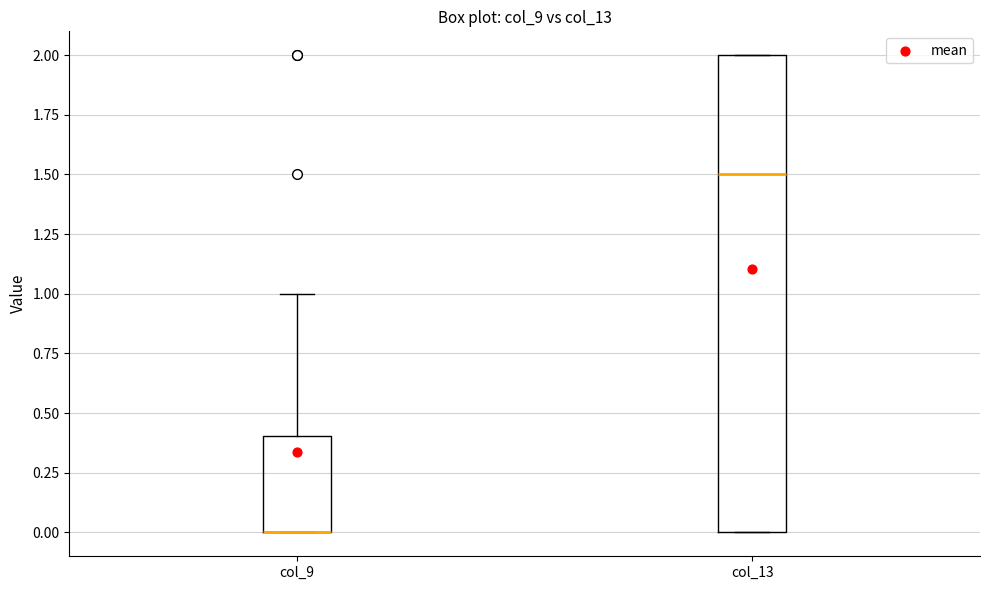

Reading left to right, read every box against the y-axis: the position of its median line, the range the box covers, and the ends of its whiskers. The values are not printed on the chart, so give them approximately, as read against the axis.

col_9: median 0.0 (drawn on the box's lower edge), box 0.0 to 0.4, whiskers 0.0 to 1.0
col_13: median 1.5, box 0.0 to 2.0, whiskers 0.0 to 2.0